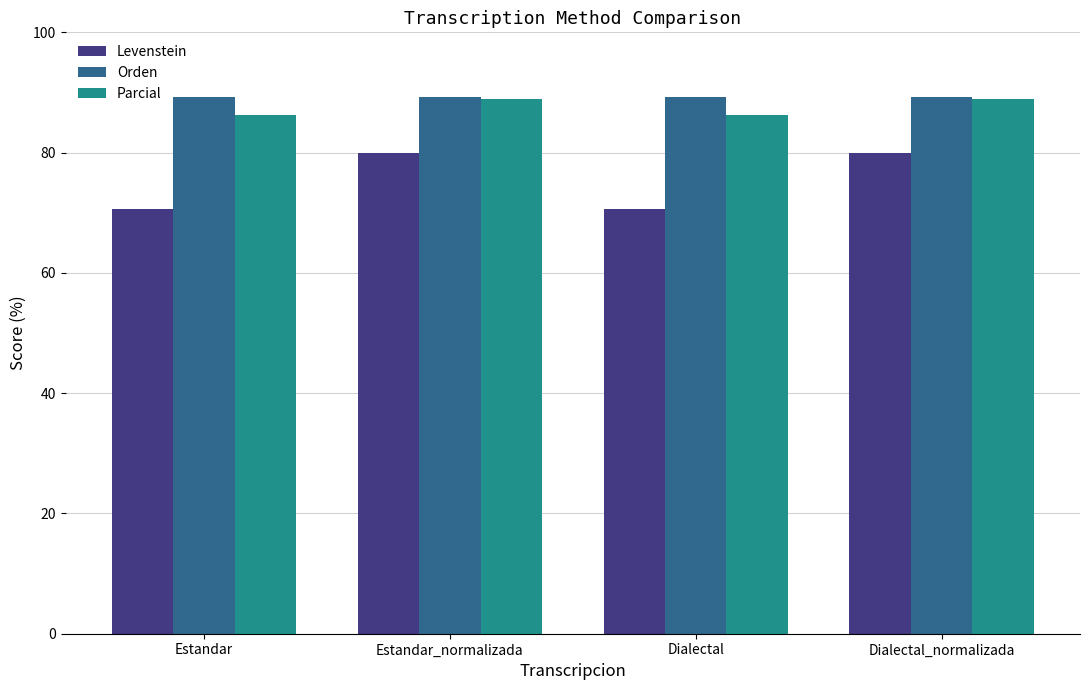

What is the average value of the Parcial series?

87.5